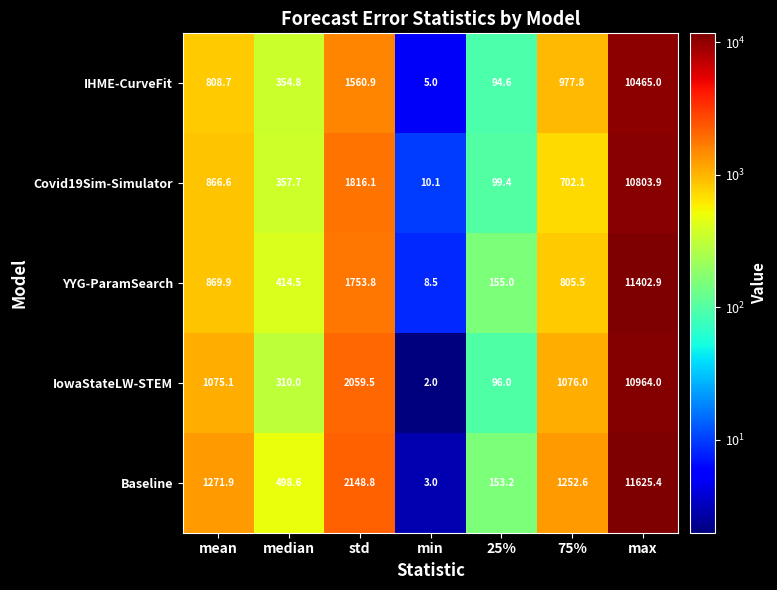

Which series has the widest spread of values?

Baseline